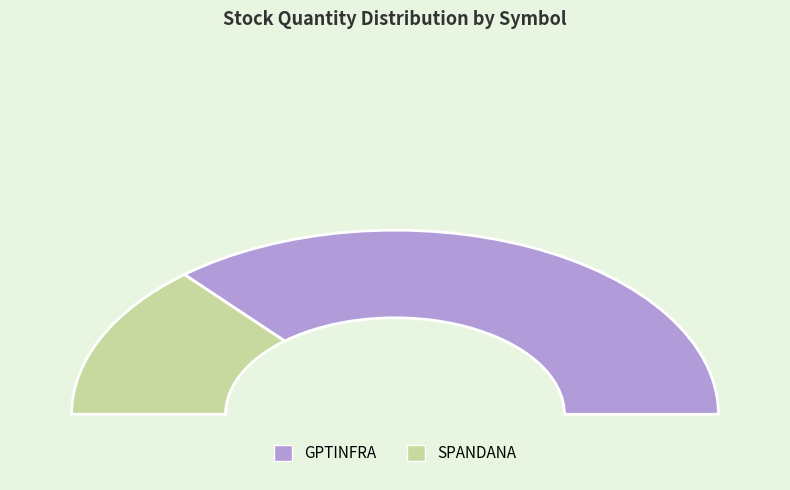

What is the ratio of the value at GPTINFRA to the value at SPANDANA?

2.6